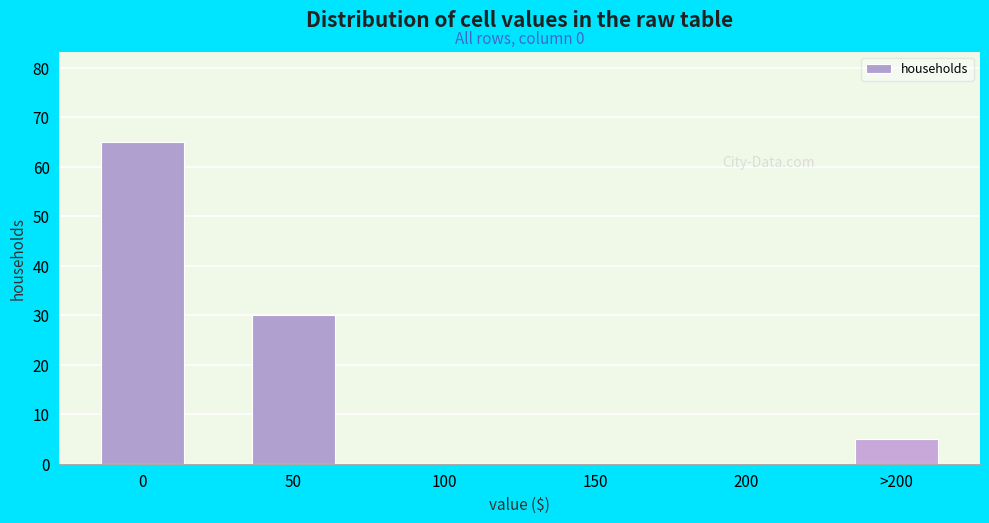

Reading right to left, transcribe all the data shown in this chart.

>200=5	200=0	150=0	100=0	50=30	0=65